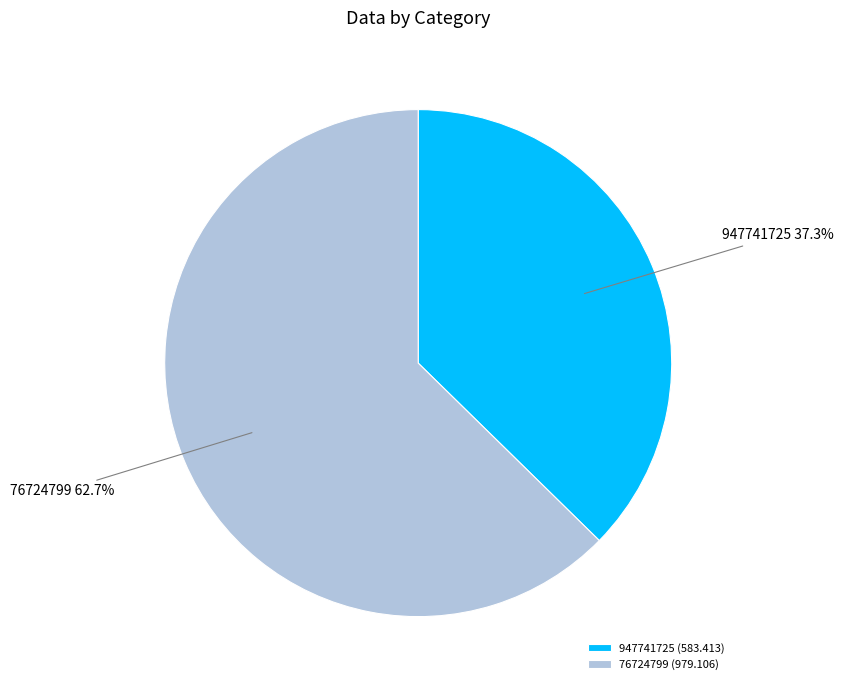

True or false: 947741725 accounts for 26% of the total.

False